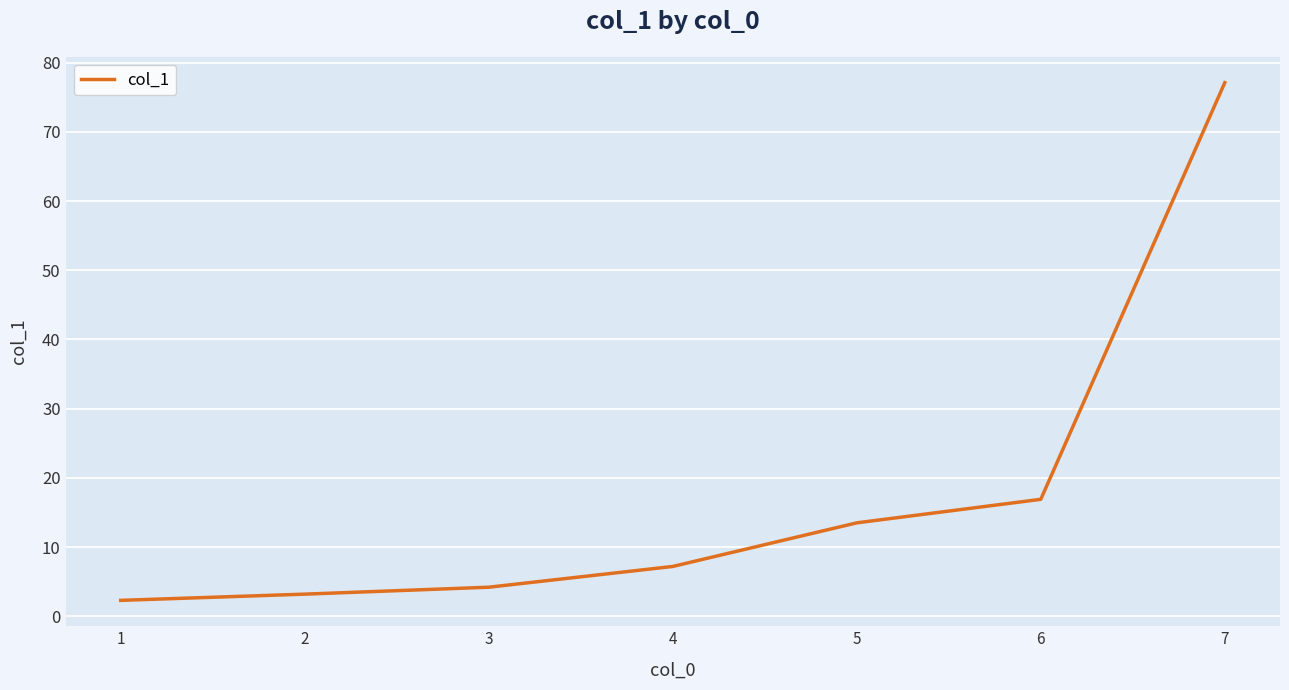

At which label is the value closest to 39?

6